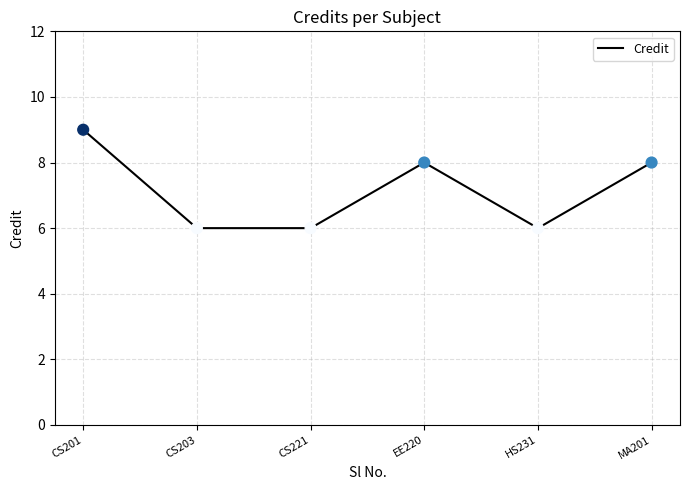

Between EE220 and CS201, which is larger?

CS201